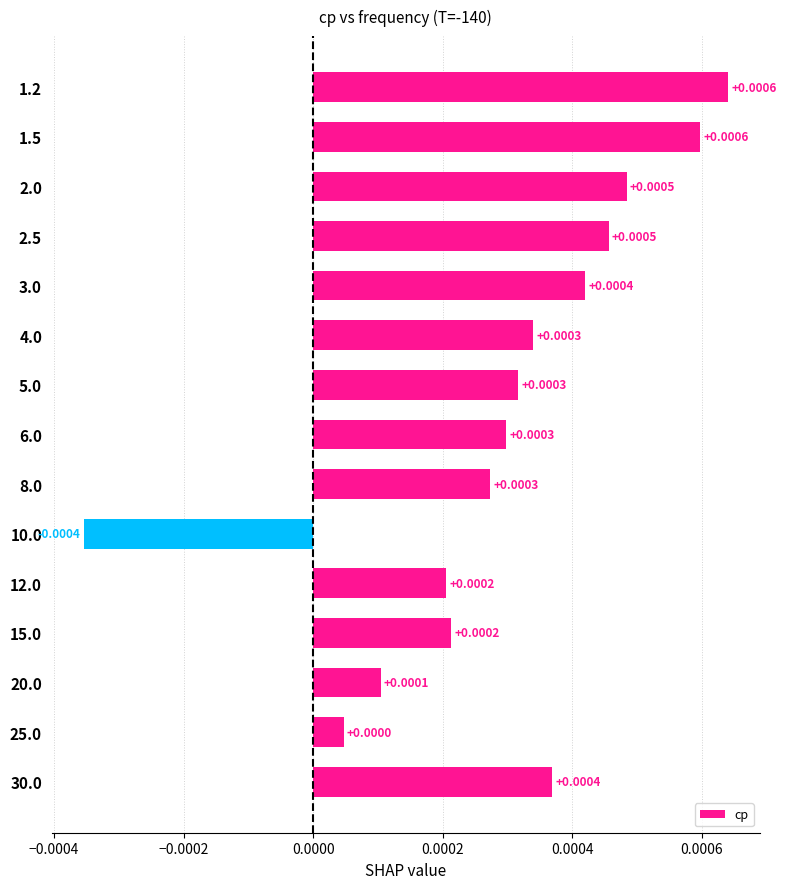

Which has a higher value, 3.0 or 30.0?

3.0